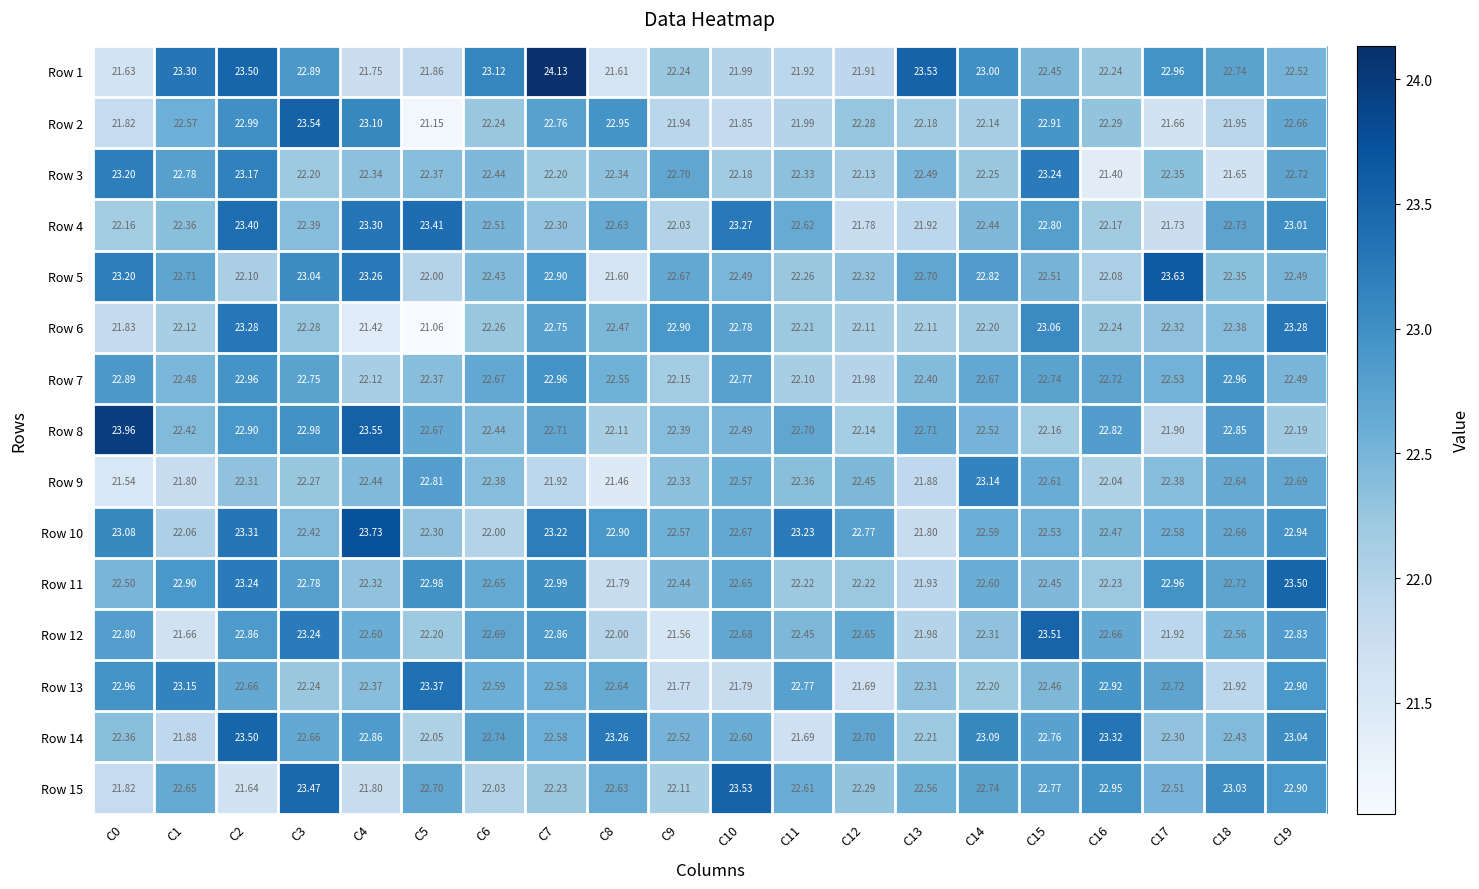

Is the value of Row 2 at C9 greater than the value of Row 4 at C0?

No